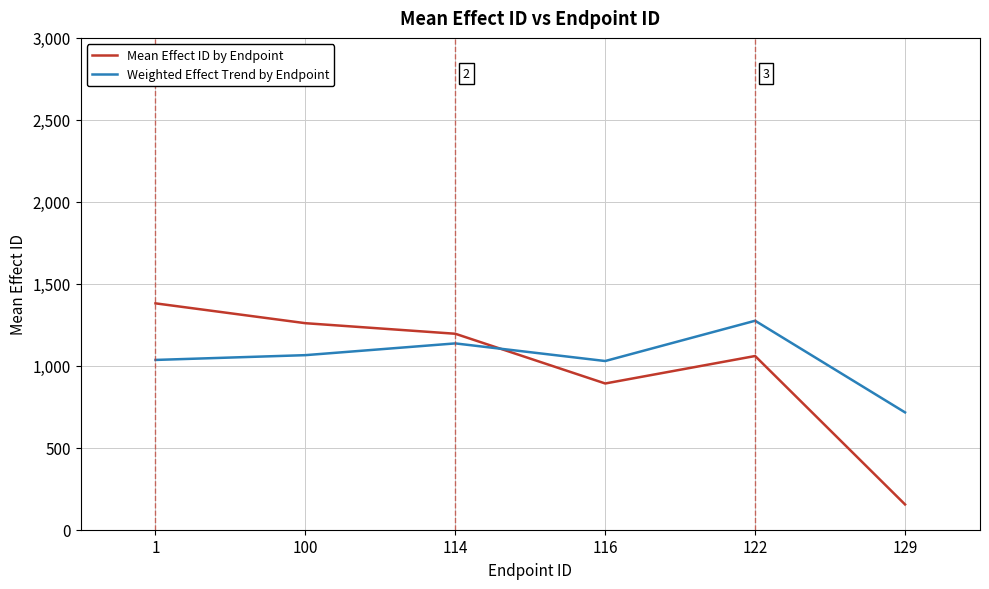

At which label is Mean Effect ID by Endpoint closest to 767?

116